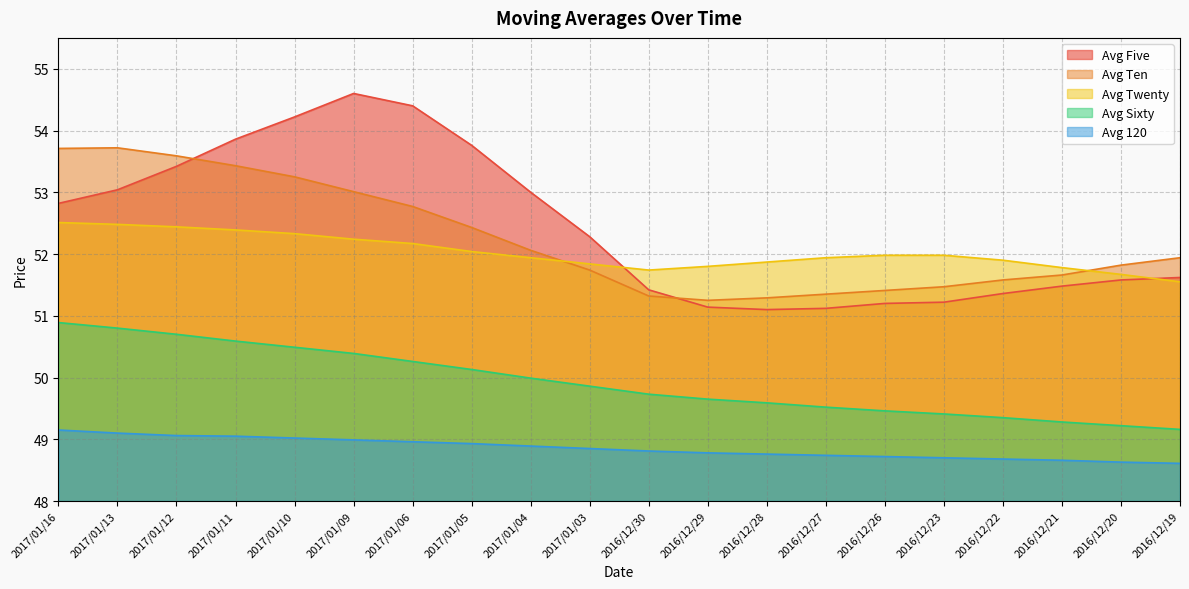

Is the value of avg_sixty at 2016/12/20 greater than the value of avg_hundred_twenty at 2016/12/19?

Yes